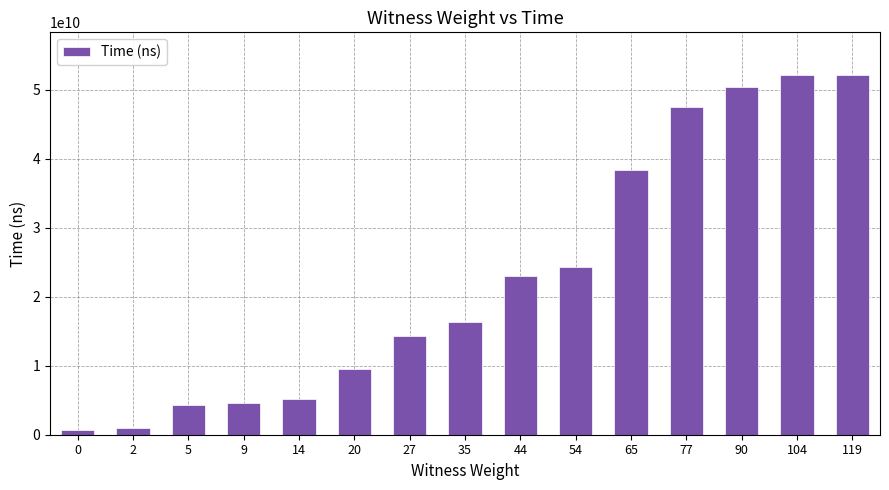

What is the difference between the values at 44 and 90?

27416990800